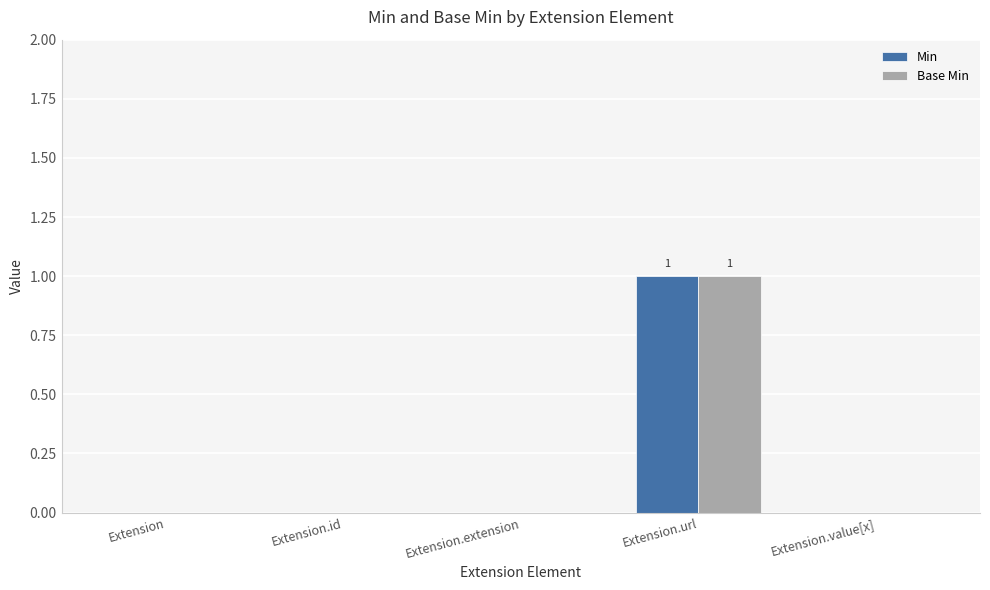

Count the number of categories in the chart.

5